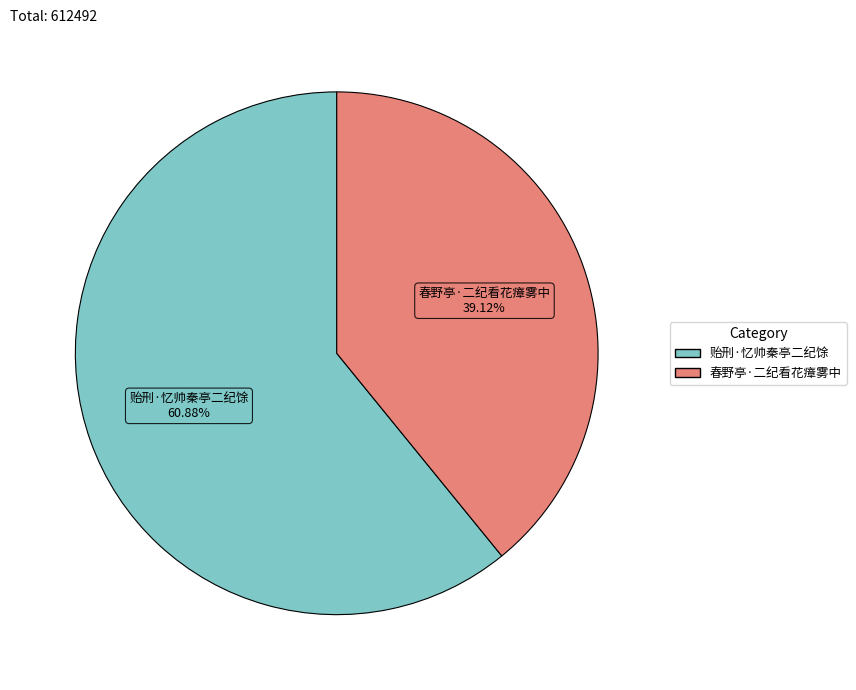

Which slice is the largest?

贻刑·忆帅秦亭二纪馀